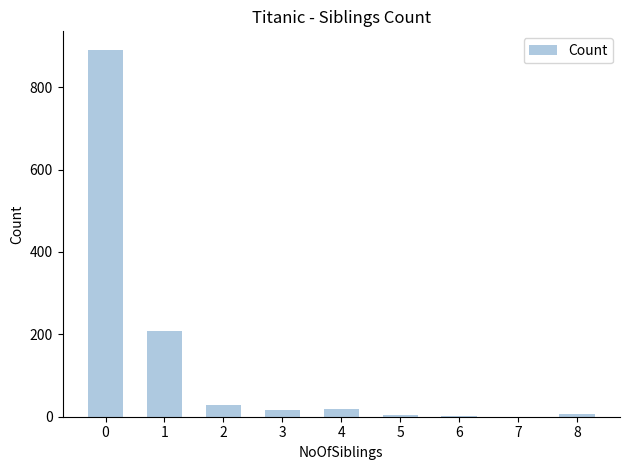

The chart shows a value of 1322 at 0. True or false?

False